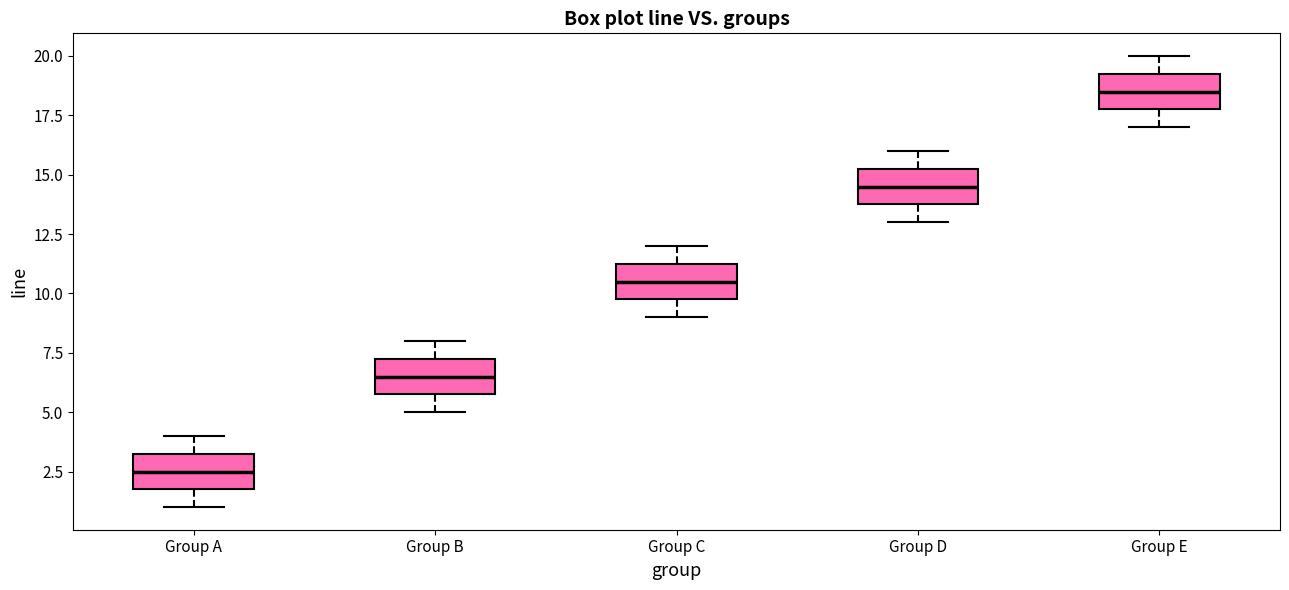

Reading left to right, transcribe this box plot: for each box, give where its median line is, the range the box spans, and where its two whiskers end, as read against the y-axis. The values are not printed on the chart, so give them approximately, as read against the axis.

Group A: median 2.5, box 2.0 to 3.5, whiskers 1.0 to 4.0
Group B: median 6.5, box 6.0 to 7.5, whiskers 5.0 to 8.0
Group C: median 10.5, box 10.0 to 11.5, whiskers 9.0 to 12.0
Group D: median 14.5, box 14.0 to 15.5, whiskers 13.0 to 16.0
Group E: median 18.5, box 18.0 to 19.5, whiskers 17.0 to 20.0